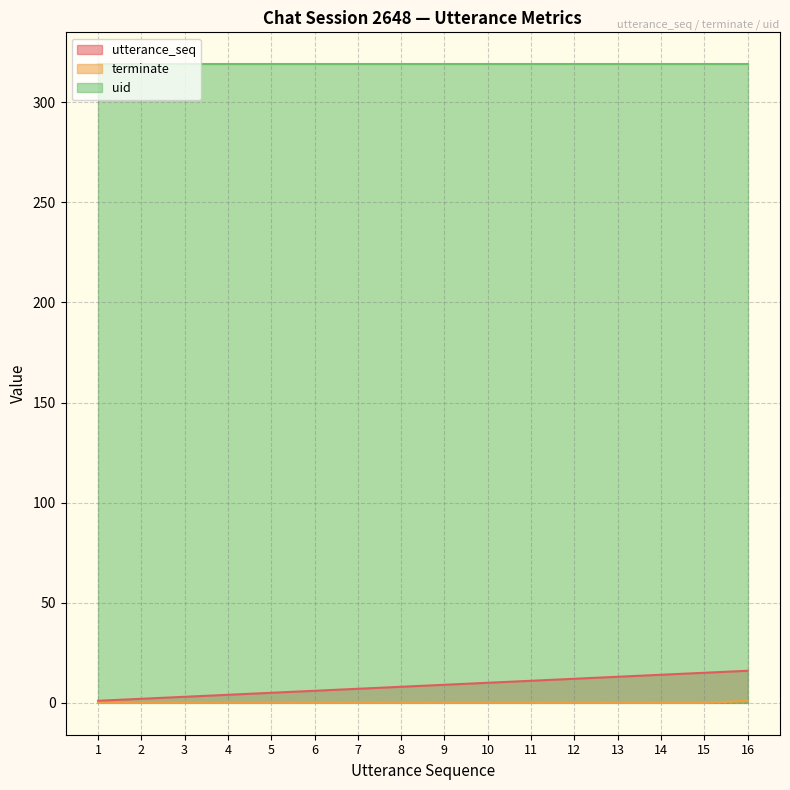

True or false: utterance_seq and uid cross at least once.

False